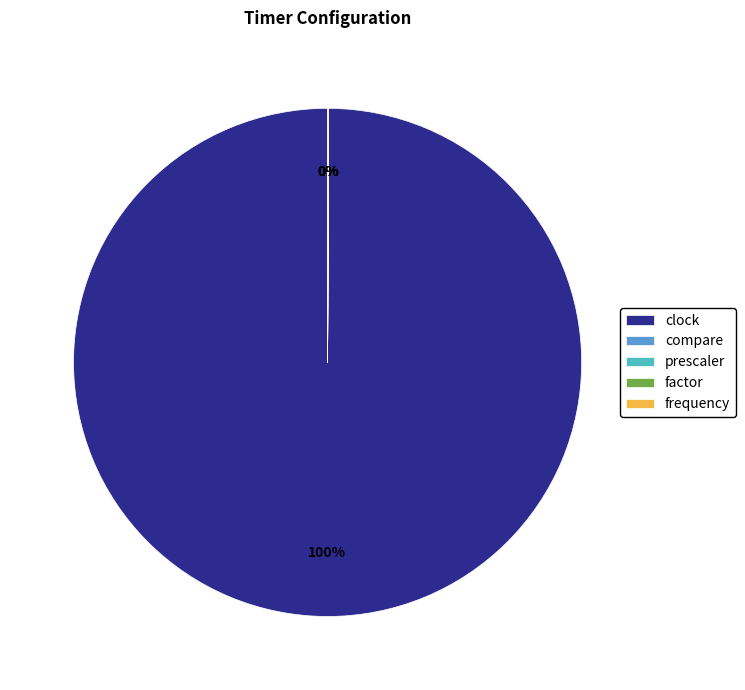

Which slice represents more than half of the pie?

clock